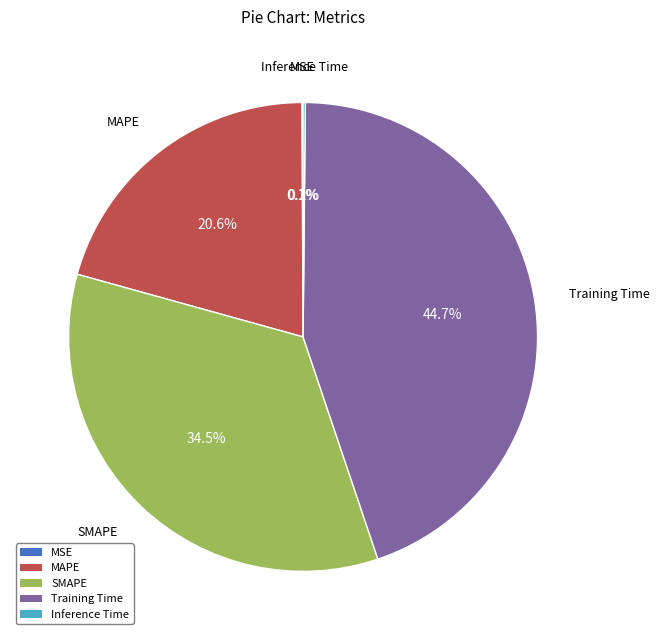

What is the ratio of the value at MAPE to the value at Training Time?

0.5